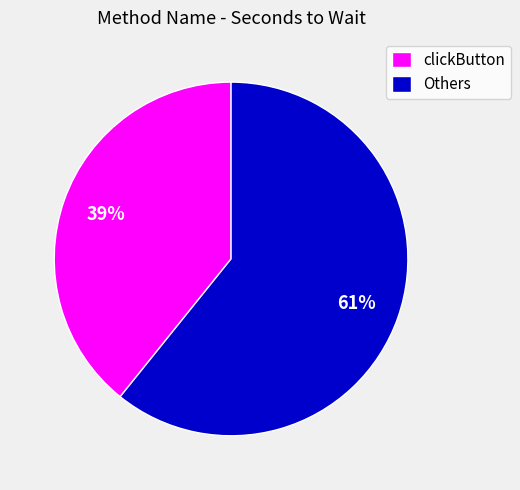

To the nearest percent, what is the average slice percentage?

50%